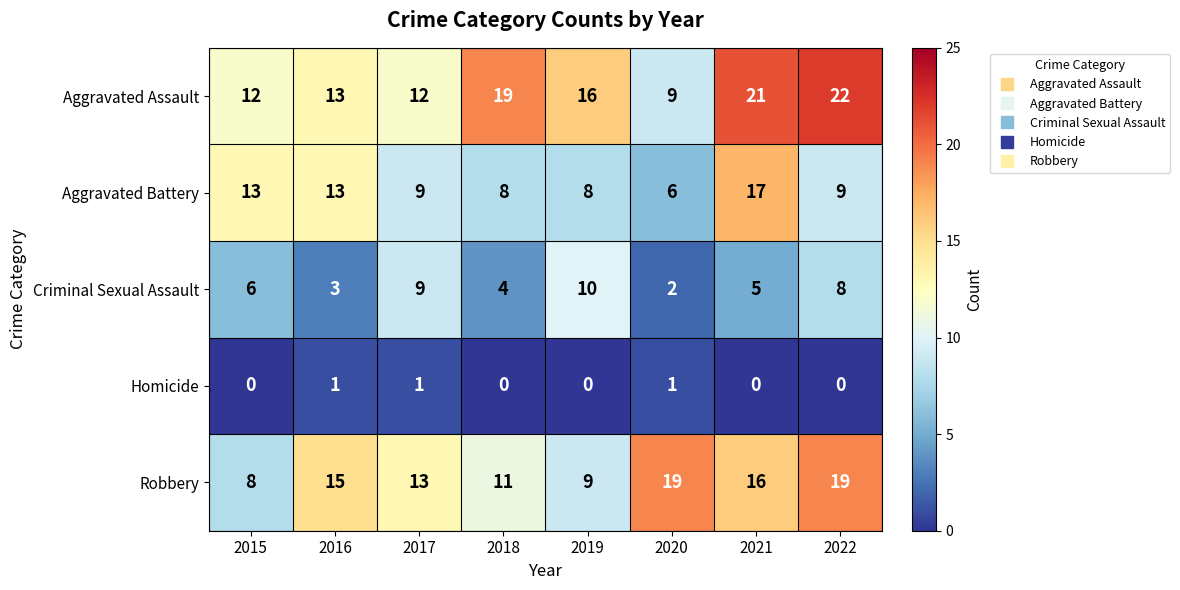

What is the spread (max minus min) of values at 2021?

21